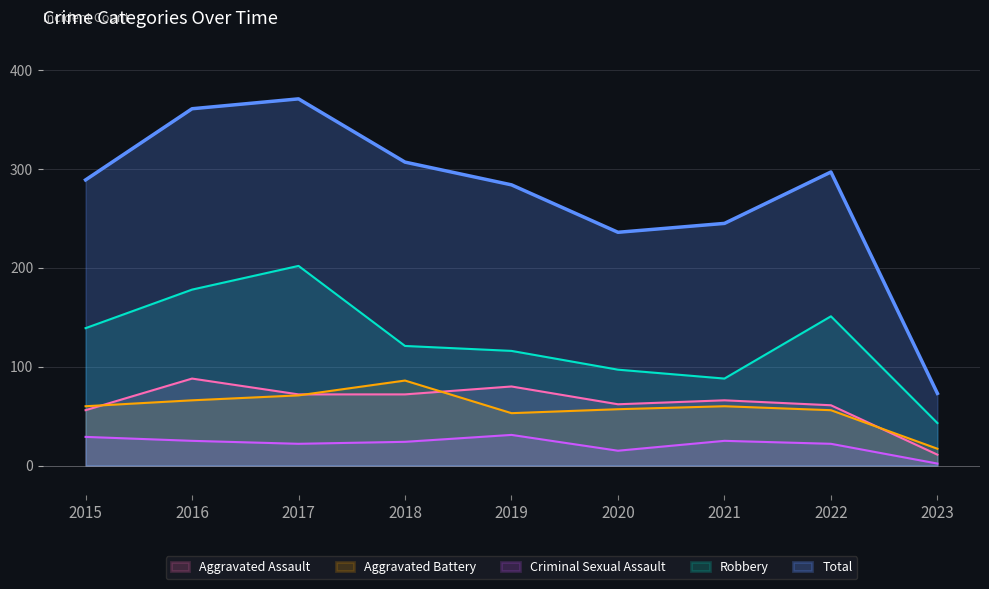

True or false: Aggravated Battery and Criminal Sexual Assault intersect in this chart.

False